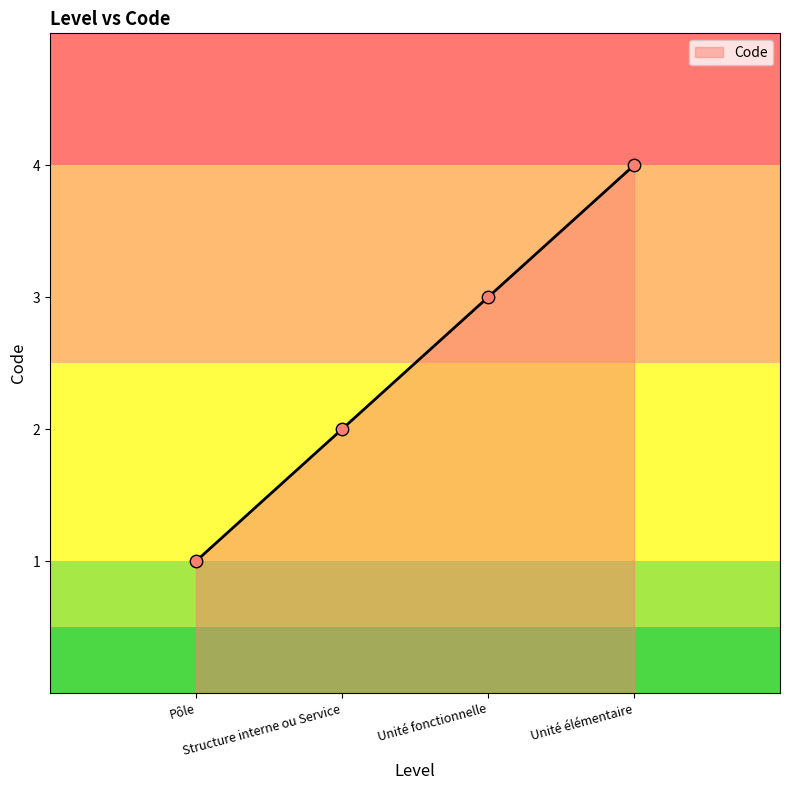

What is the ratio of the value at Unité élémentaire to the value at Unité fonctionnelle?

1.3